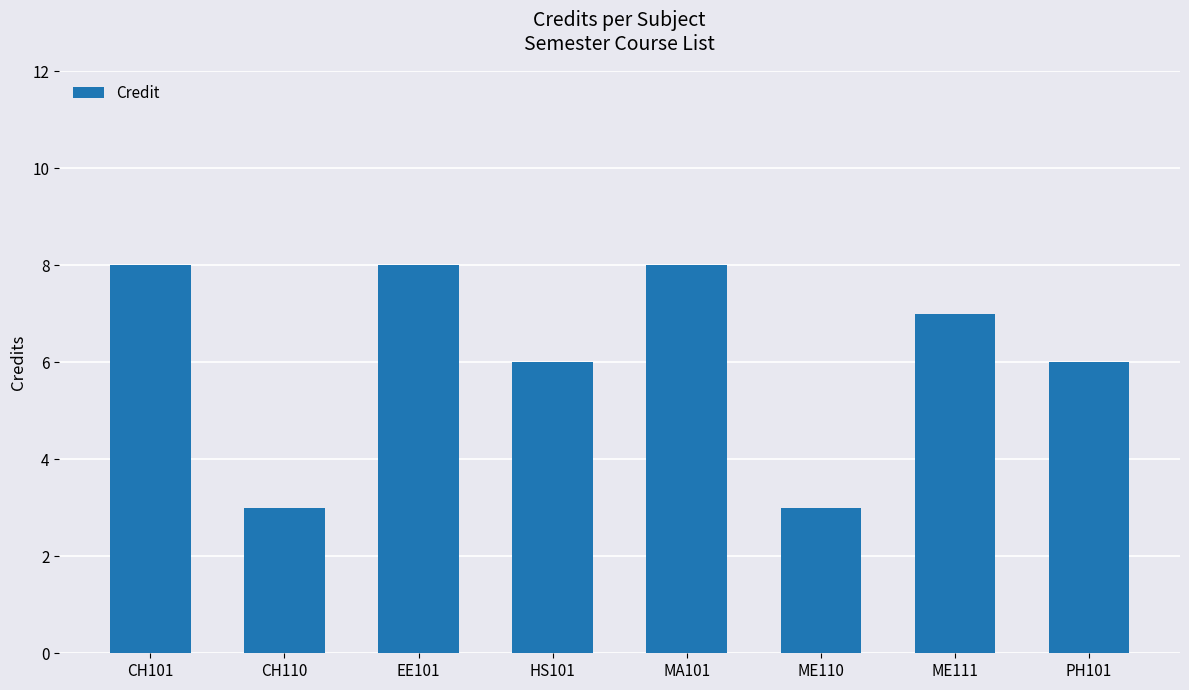

What value does the data have at PH101?

6